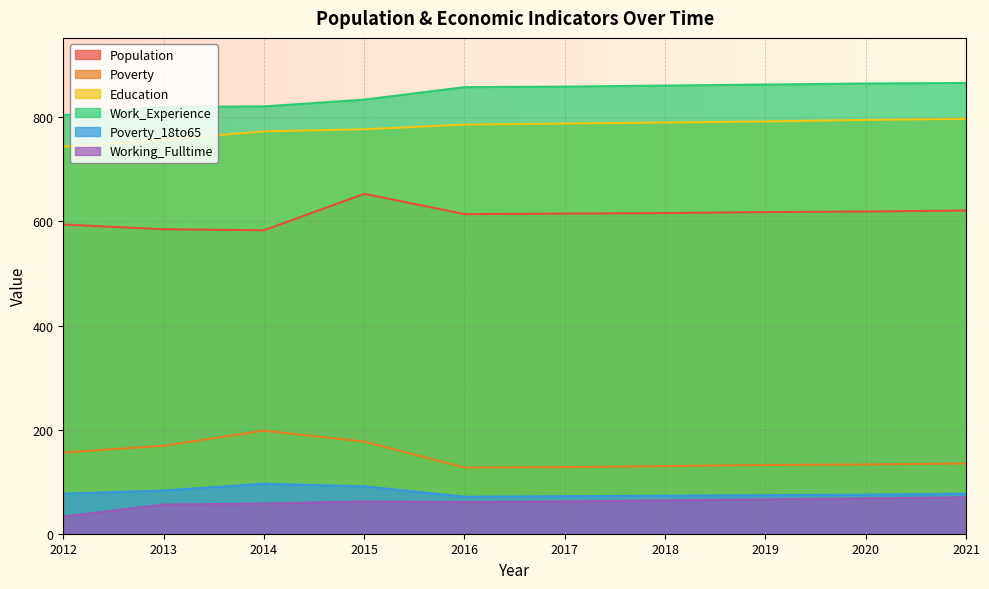

What is the minimum value for Population?

583